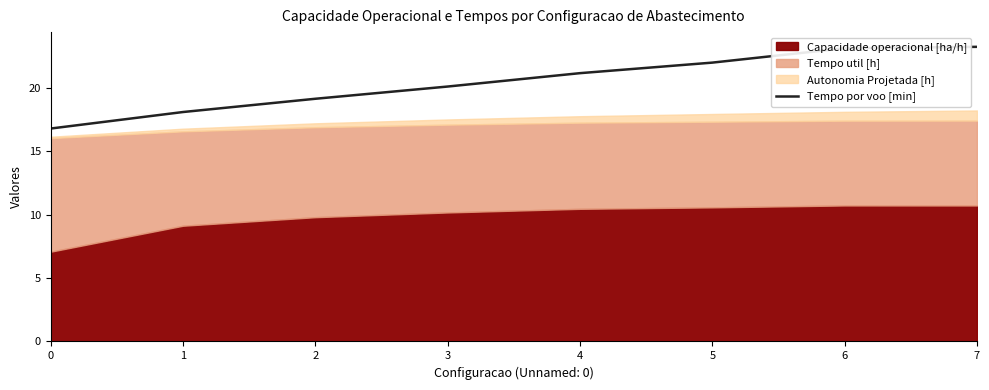

List the labels in order of value, largest first.

7, 6, 5, 4, 3, 2, 1, 0